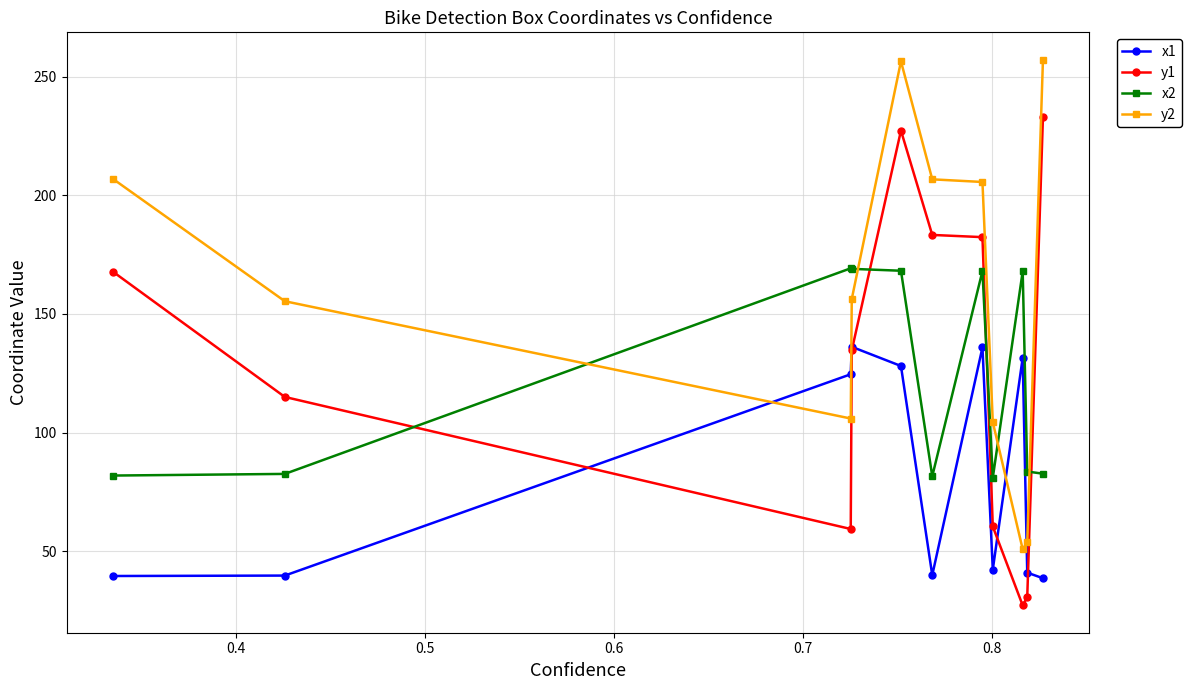

What is the average value of the x1 series?

81.5